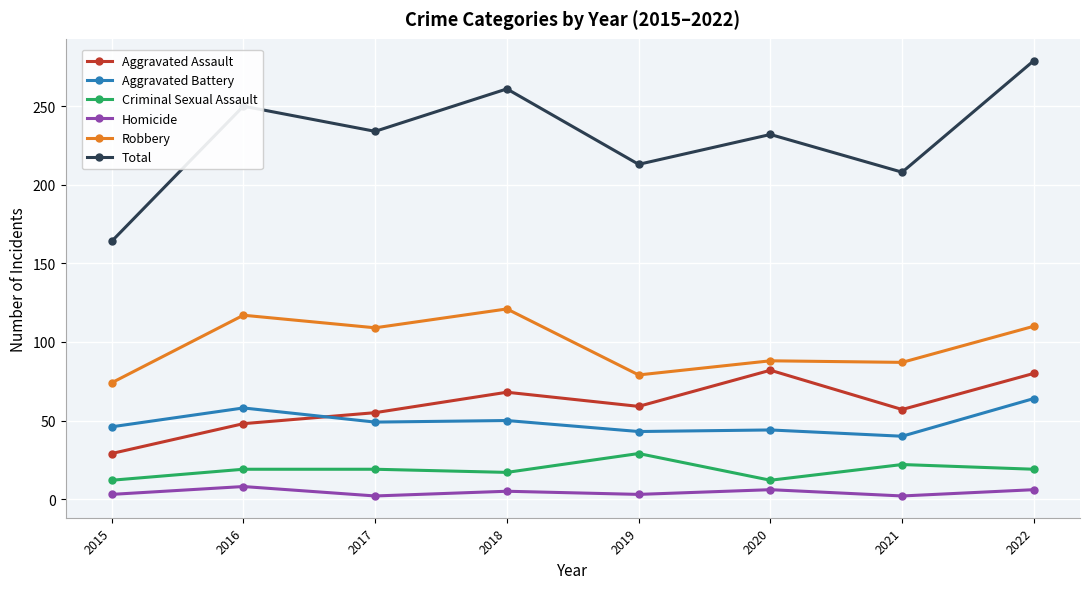

At which category does Aggravated Battery reach its first local peak?

2016